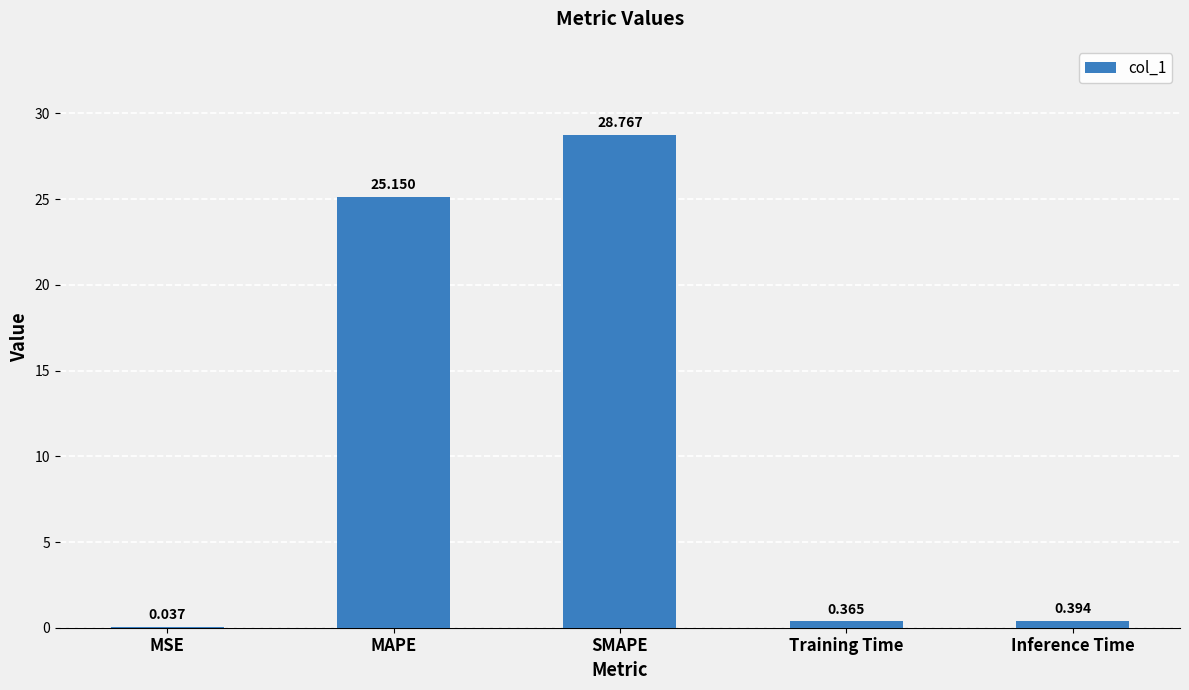

Where is the data nearest to the value 14?

MAPE